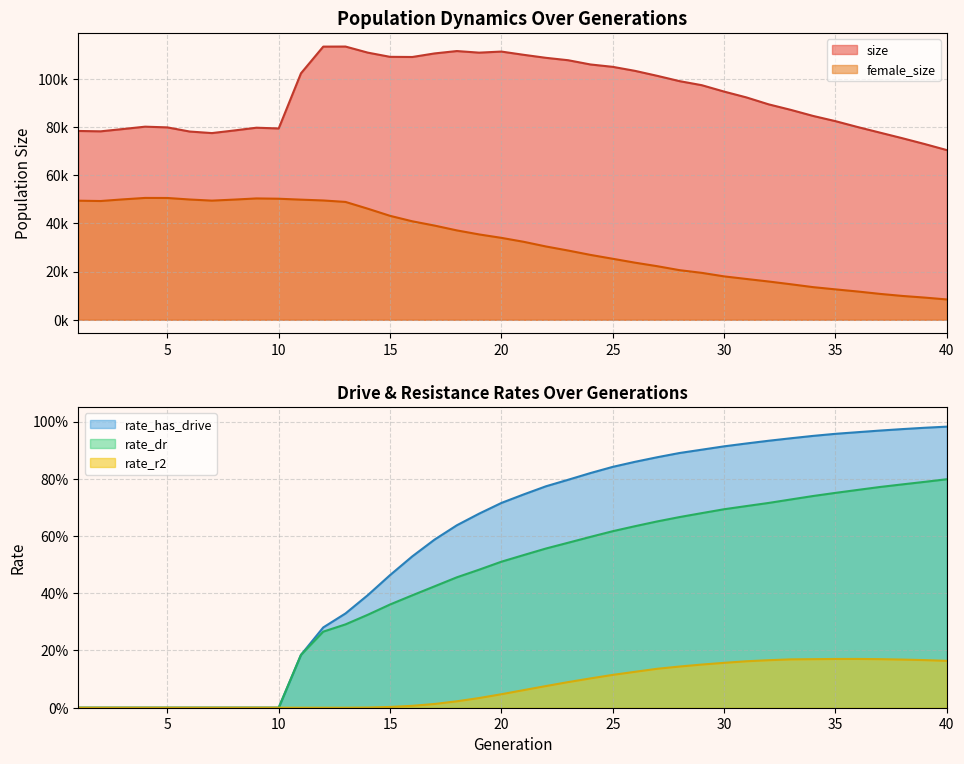

Reading left to right, transcribe all the data shown in this chart.

size: 1=78341.0	2=78187.0	3=79138.0	4=80120.0	5=79825.0	6=78109.0	7=77460.0	8=78547.0	9=79689.0	10=79382.0	11=102269.0	12=113347.0	13=113374.0	14=110854.0	15=109105.0	16=109040.0	17=110520.0	18=111505.0	19=110845.0	20=111291.0	21=109946.0	22=108696.0	23=107695.0	24=105937.0	25=104954.0	26=103287.0	27=101217.0	28=99017.0	29=97334.0	30=94687.0	31=92273.0	32=89392.0	33=87088.0	34=84572.0	35=82415.0	36=79968.0	37=77651.0	38=75344.0	39=72938.0	40=70411.0
rate_r2: 1=0.0	2=0.0	3=0.0	4=0.0	5=0.0	6=0.0	7=0.0	8=0.0	9=0.0	10=0.0	11=0.0	12=0.0	13=0.0	14=0.0	15=0.0	16=0.0	17=0.0	18=0.0	19=0.0	20=0.0	21=0.1	22=0.1	23=0.1	24=0.1	25=0.1	26=0.1	27=0.1	28=0.1	29=0.2	30=0.2	31=0.2	32=0.2	33=0.2	34=0.2	35=0.2	36=0.2	37=0.2	38=0.2	39=0.2	40=0.2
rate_dr: 1=0.0	2=0.0	3=0.0	4=0.0	5=0.0	6=0.0	7=0.0	8=0.0	9=0.0	10=0.0	11=0.2	12=0.3	13=0.3	14=0.3	15=0.4	16=0.4	17=0.4	18=0.5	19=0.5	20=0.5	21=0.5	22=0.6	23=0.6	24=0.6	25=0.6	26=0.6	27=0.7	28=0.7	29=0.7	30=0.7	31=0.7	32=0.7	33=0.7	34=0.7	35=0.8	36=0.8	37=0.8	38=0.8	39=0.8	40=0.8
female_size: 1=49404.0	2=49266.0	3=49945.0	4=50548.0	5=50525.0	6=49899.0	7=49430.0	8=49858.0	9=50339.0	10=50215.0	11=49835.0	12=49498.0	13=48889.0	14=46082.0	15=43120.0	16=40850.0	17=39070.0	18=37074.0	19=35402.0	20=33981.0	21=32346.0	22=30407.0	23=28713.0	24=26905.0	25=25300.0	26=23682.0	27=22216.0	28=20573.0	29=19451.0	30=17993.0	31=16920.0	32=15866.0	33=14721.0	34=13524.0	35=12601.0	36=11713.0	37=10727.0	38=9879.0	39=9194.0	40=8418.0
rate_has_drive: 1=0.0	2=0.0	3=0.0	4=0.0	5=0.0	6=0.0	7=0.0	8=0.0	9=0.0	10=0.0	11=0.2	12=0.3	13=0.3	14=0.4	15=0.5	16=0.5	17=0.6	18=0.6	19=0.7	20=0.7	21=0.7	22=0.8	23=0.8	24=0.8	25=0.8	26=0.9	27=0.9	28=0.9	29=0.9	30=0.9	31=0.9	32=0.9	33=0.9	34=0.9	35=1.0	36=1.0	37=1.0	38=1.0	39=1.0	40=1.0